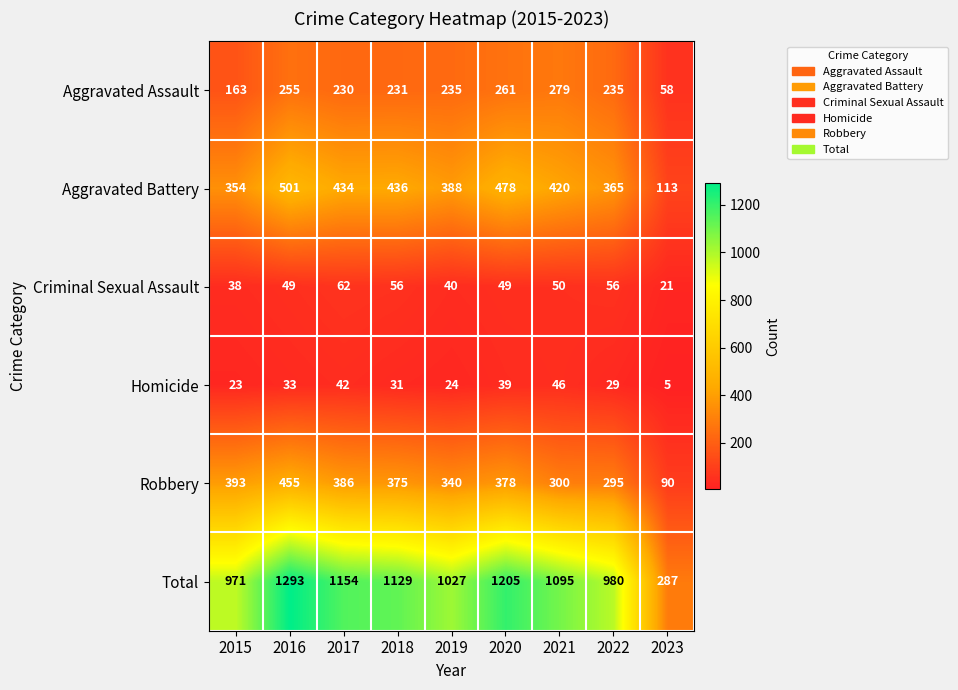

What is the approximate value of Homicide at 2021, to the nearest 5?

45